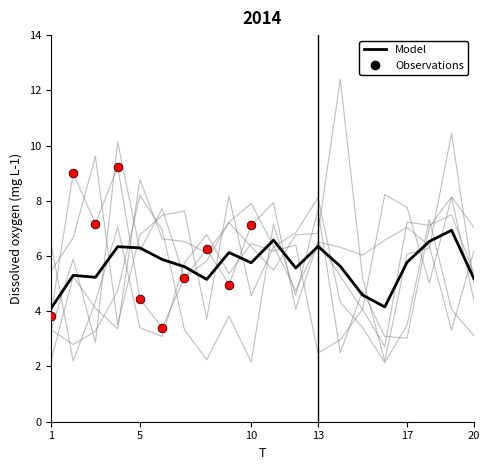

How many lines are shown in the chart?

7